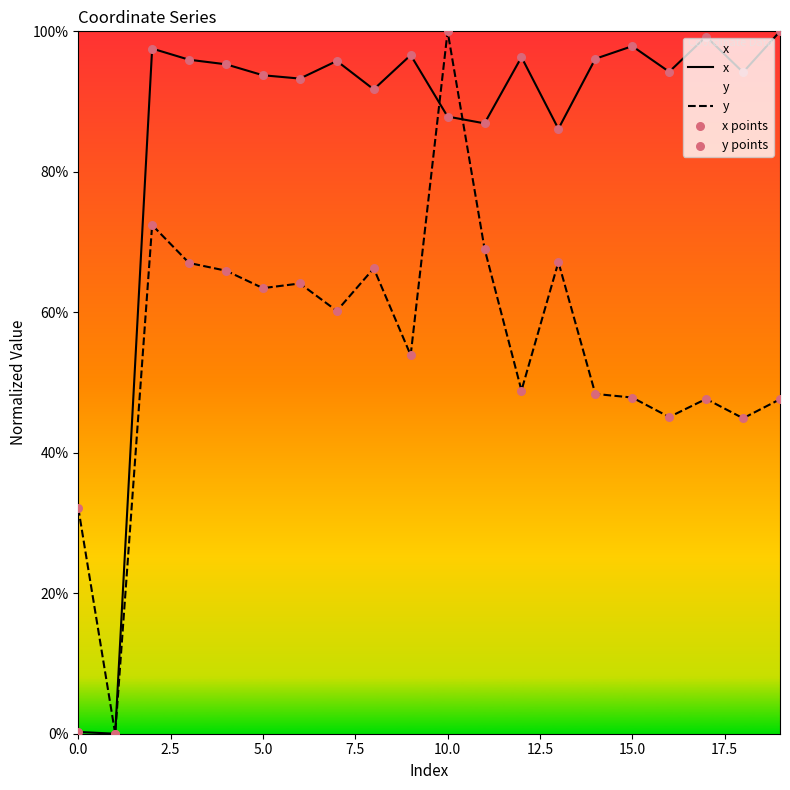

What are all the series names shown in the legend?

x, y, x points, y points